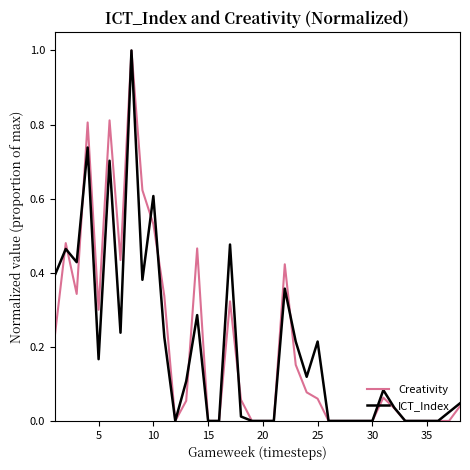

What is the highest value of the ICT_Index series?

1.0